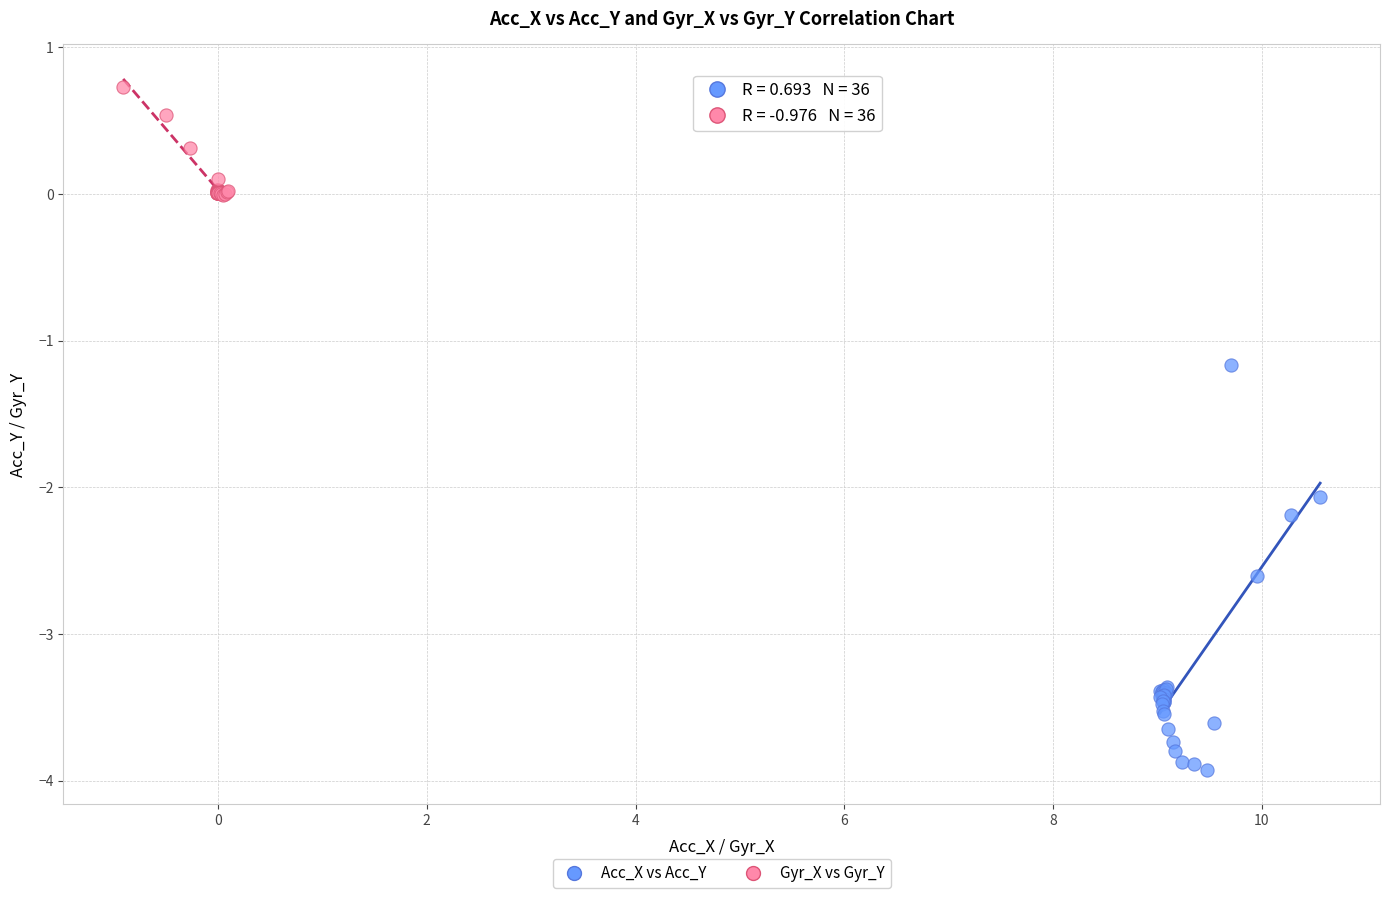

What are all the series names shown in the legend?

Acc_X vs Acc_Y, Gyr_X vs Gyr_Y